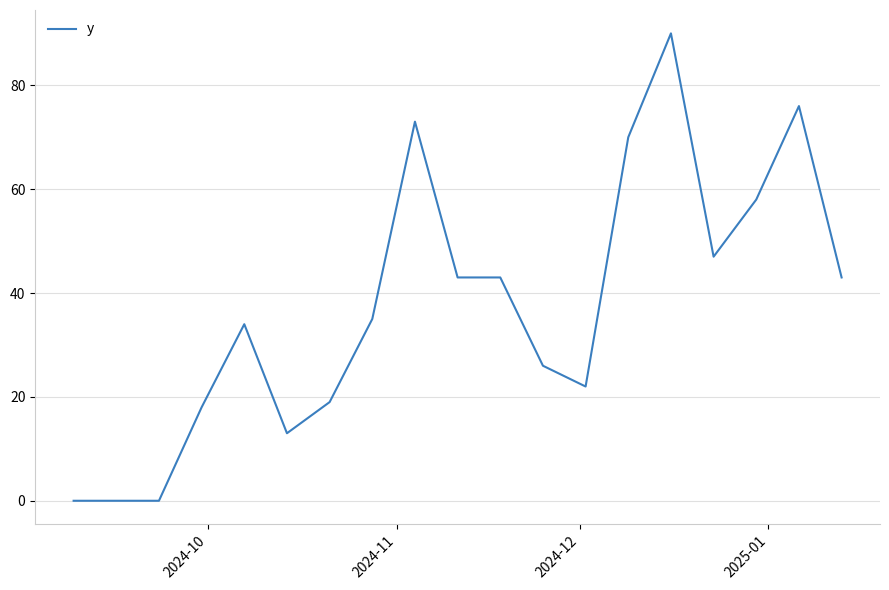

What is the maximum value shown in the chart?

90